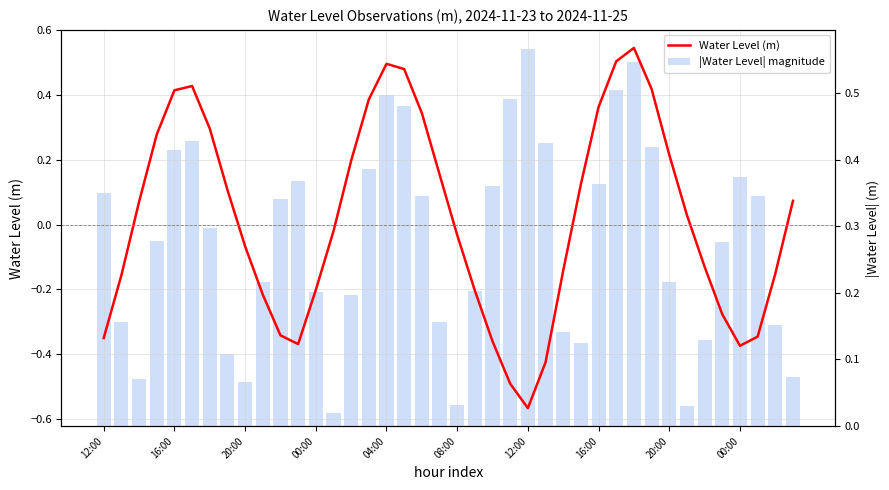

Which series has the widest spread of values?

Water Level (m)